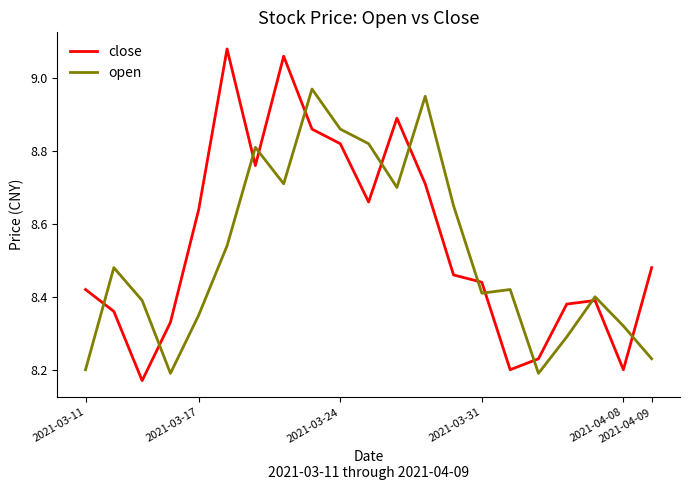

Which series has the widest spread of values?

close